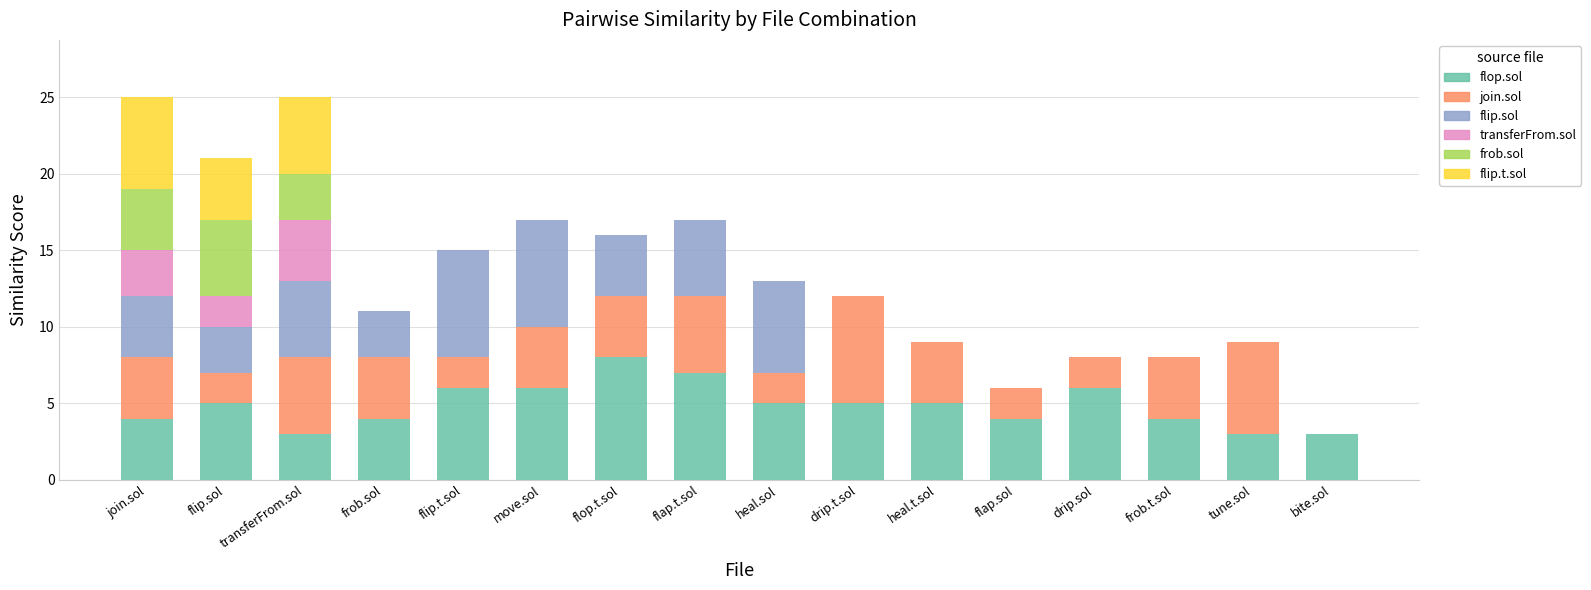

Which category has the highest value in the flop.sol series?

flop.t.sol